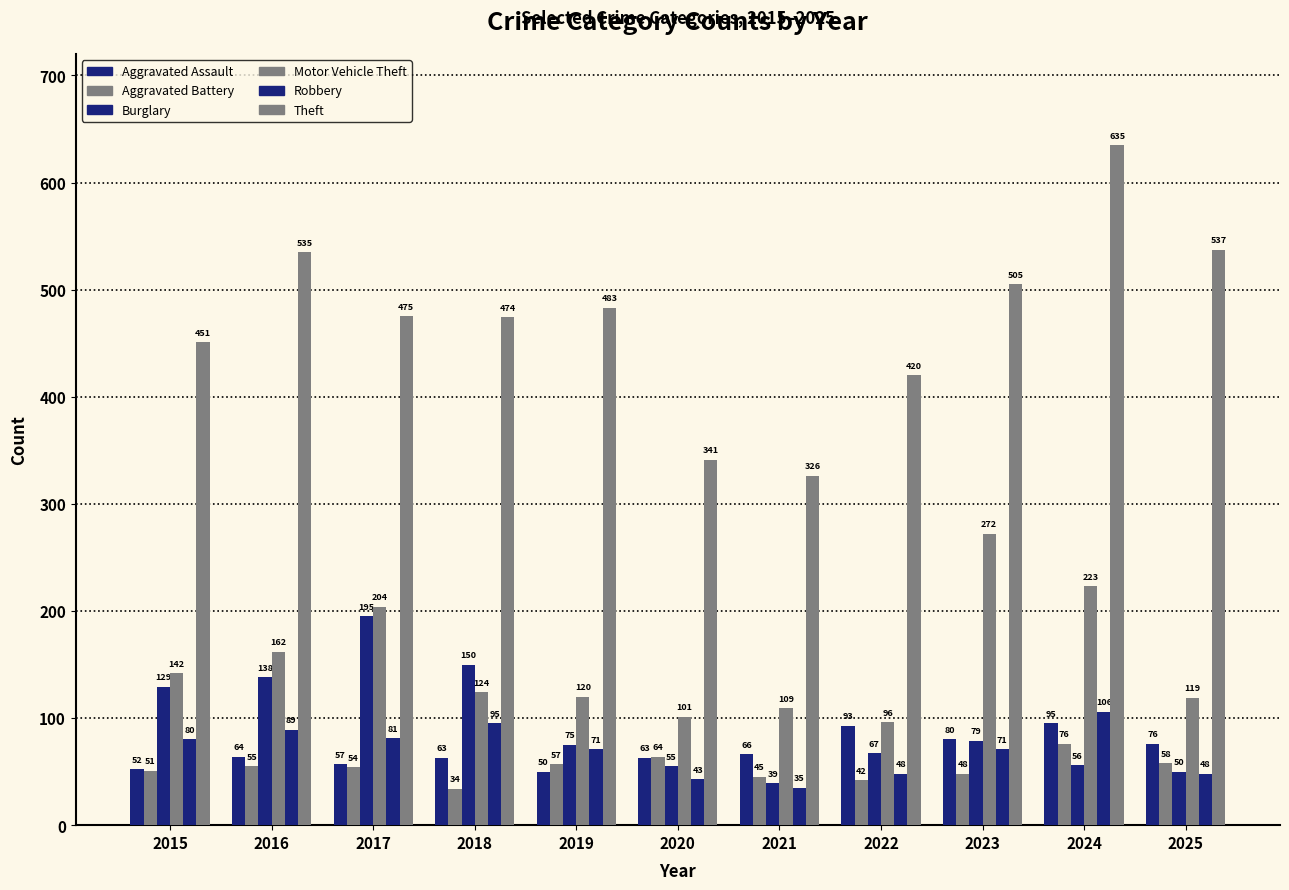

Are the bars grouped side by side (vs. stacked)?

Yes